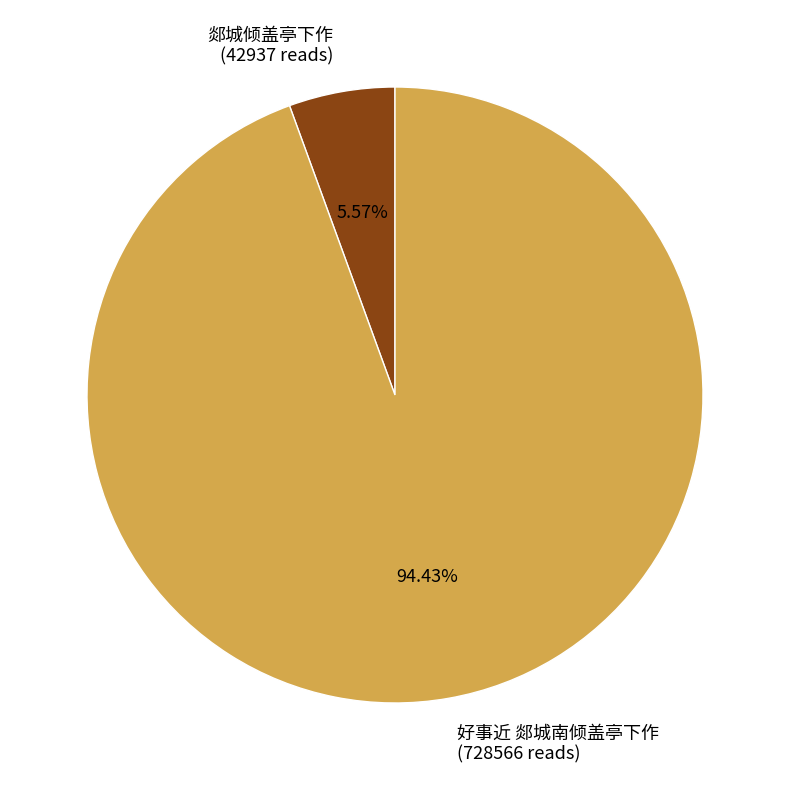

Combined, do 郯城倾盖亭下作 and 好事近 郯城南倾盖亭下作 account for over 50%?

Yes